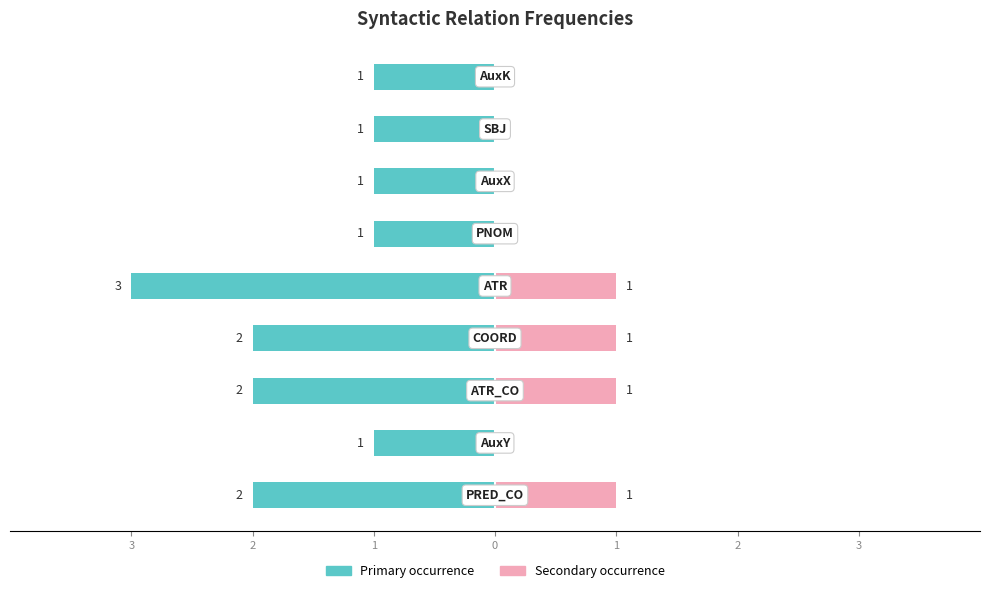

Is it true that Annotation count (teal) equals -1 at 2?

False